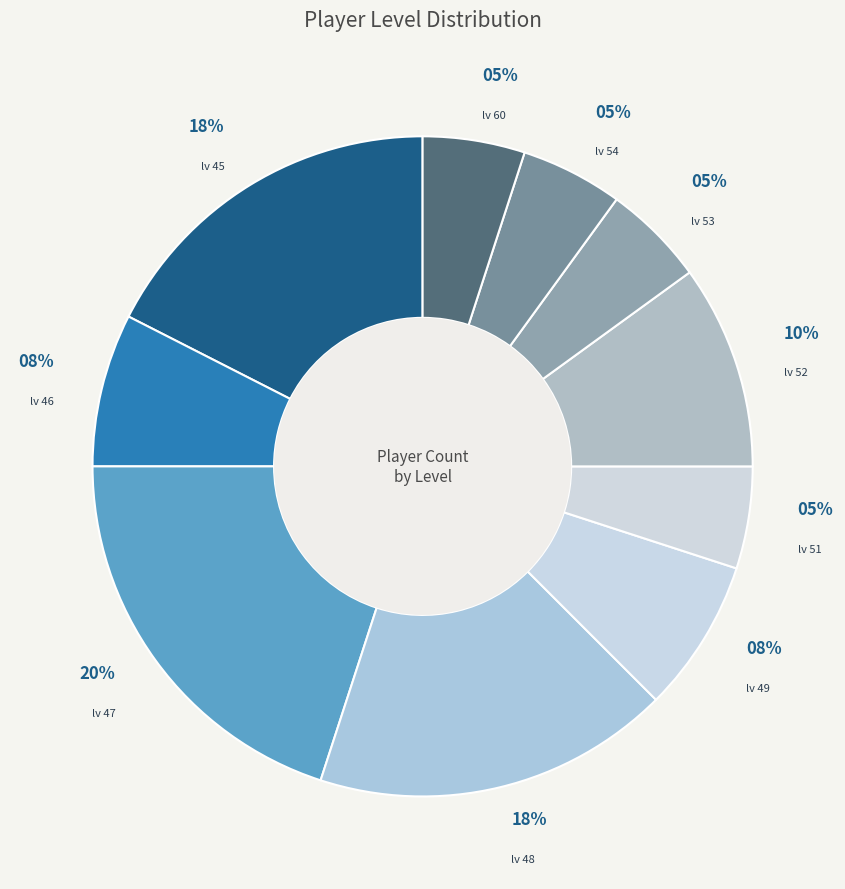

Count the number of slices in the pie.

10